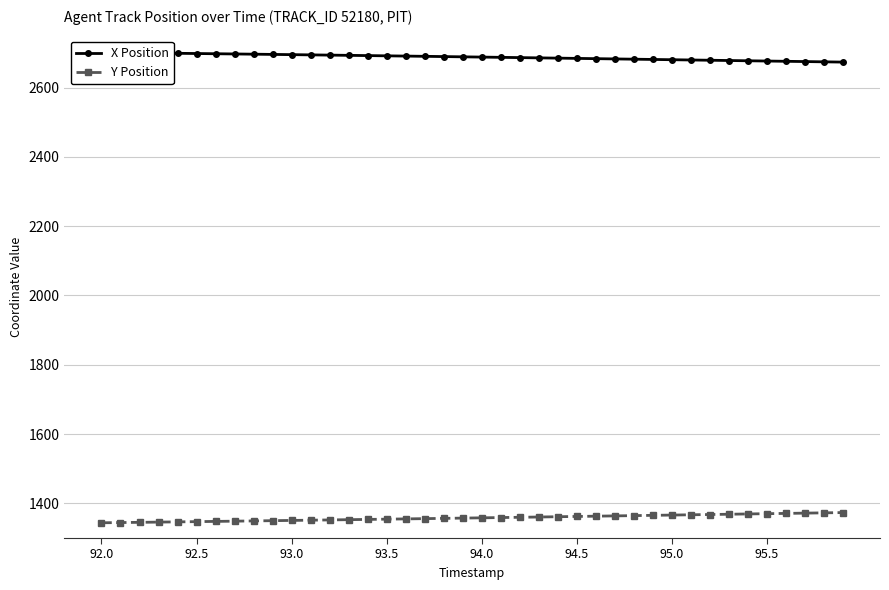

Rank the series at 16 from highest to lowest value.

X Position, Y Position